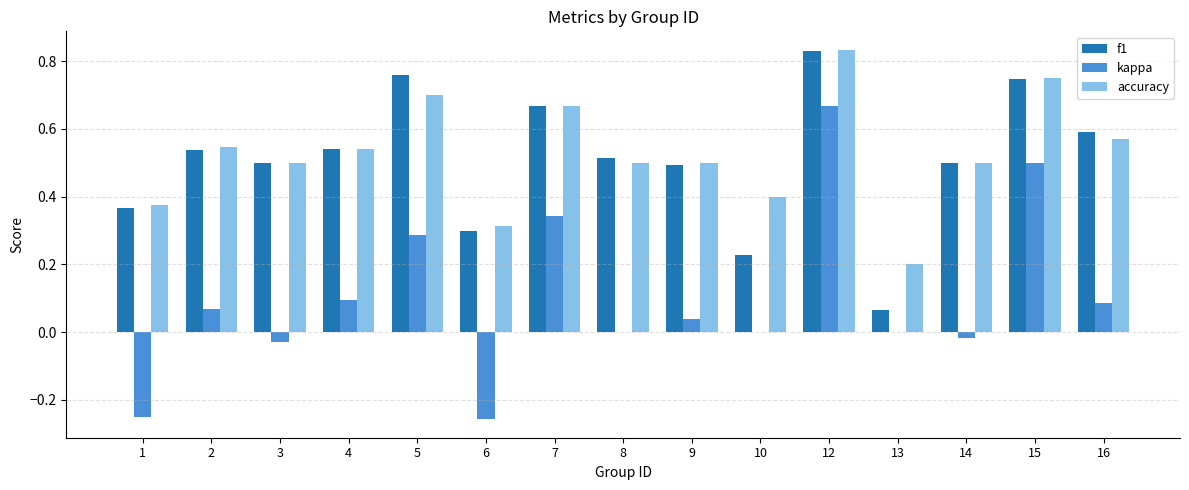

The f1 series shows 0.5 at 14. True or false?

True